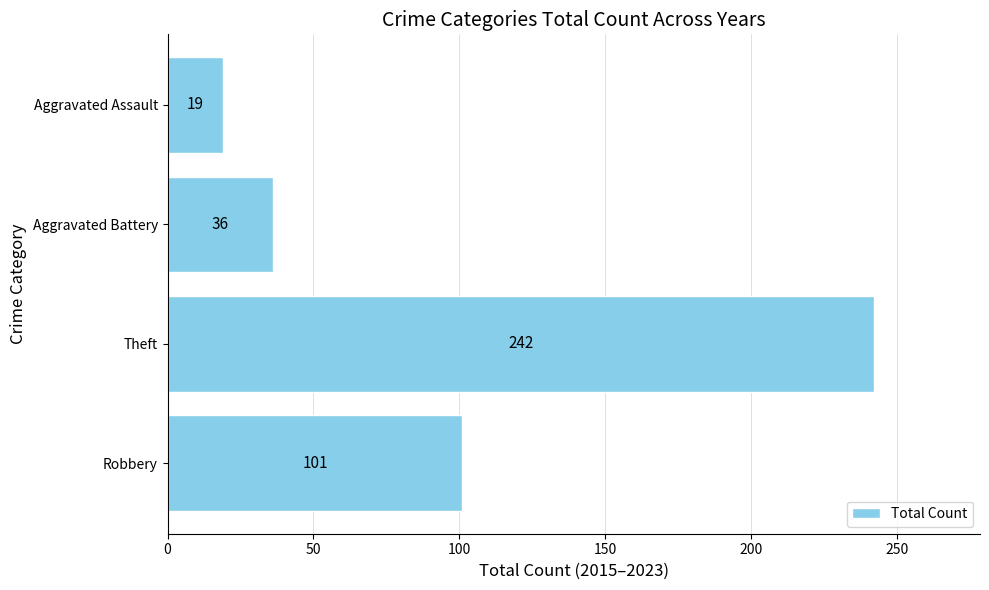

Is it true that the value at Robbery is 22?

False